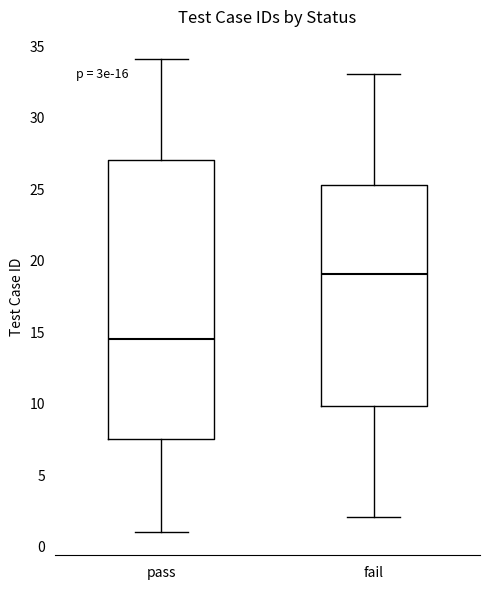

Comparing the boxes themselves (not the whiskers), which one is the tallest?

pass